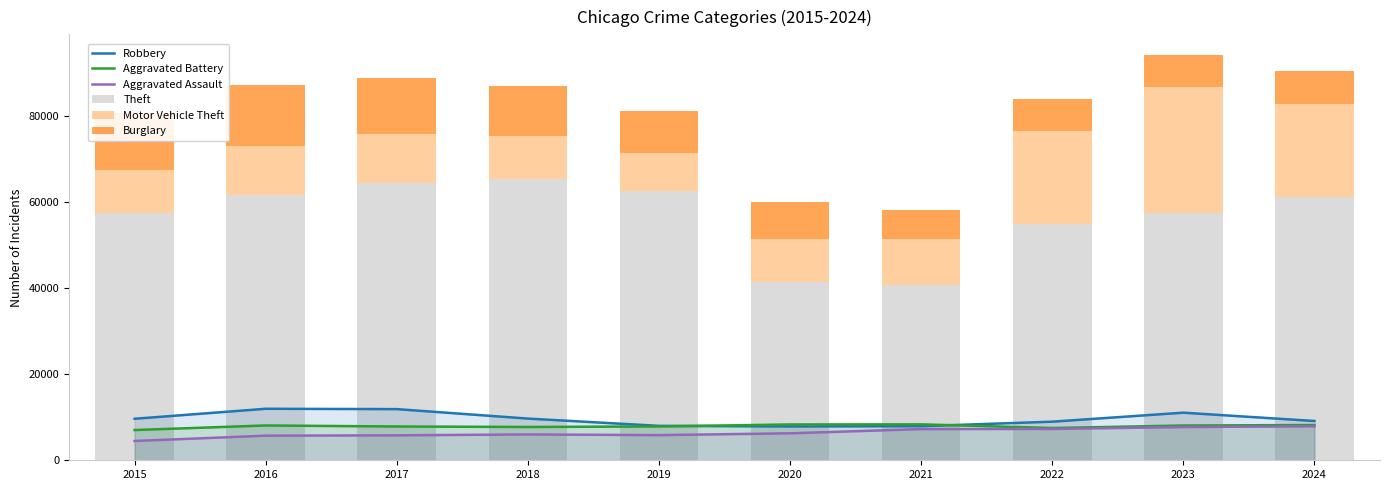

The Burglary series shows 14289 at 2016. True or false?

True